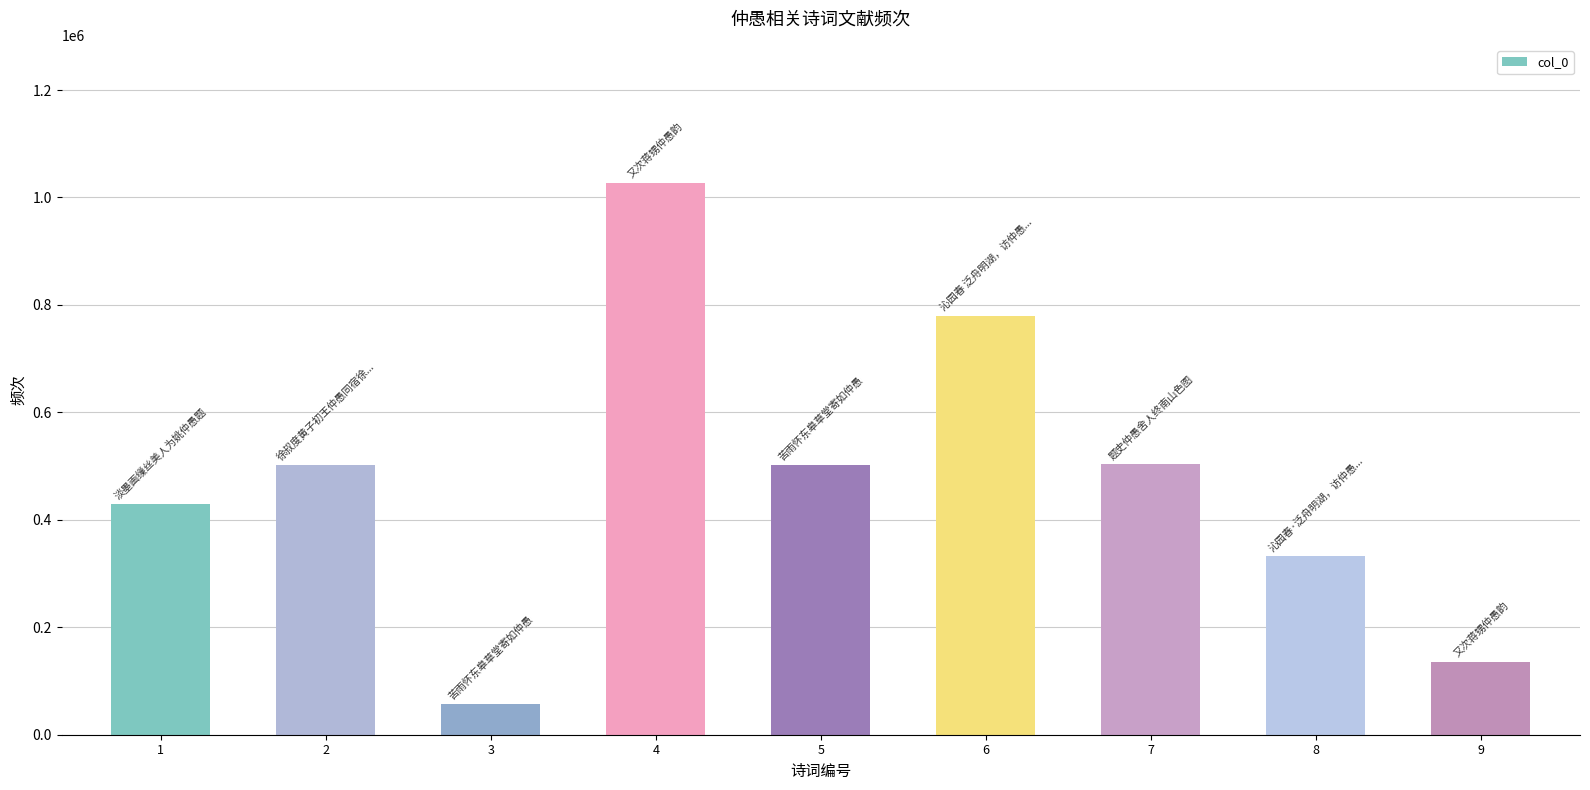

What is the sum of the values at 5 and 2?

1004481